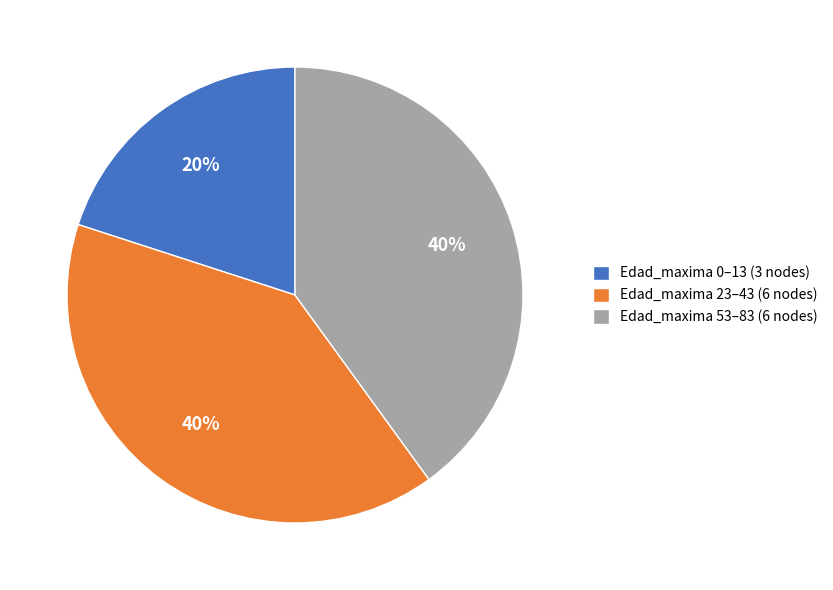

What percentage is the Edad_maxima 23–43 (6 nodes) slice, to the nearest percent?

40%